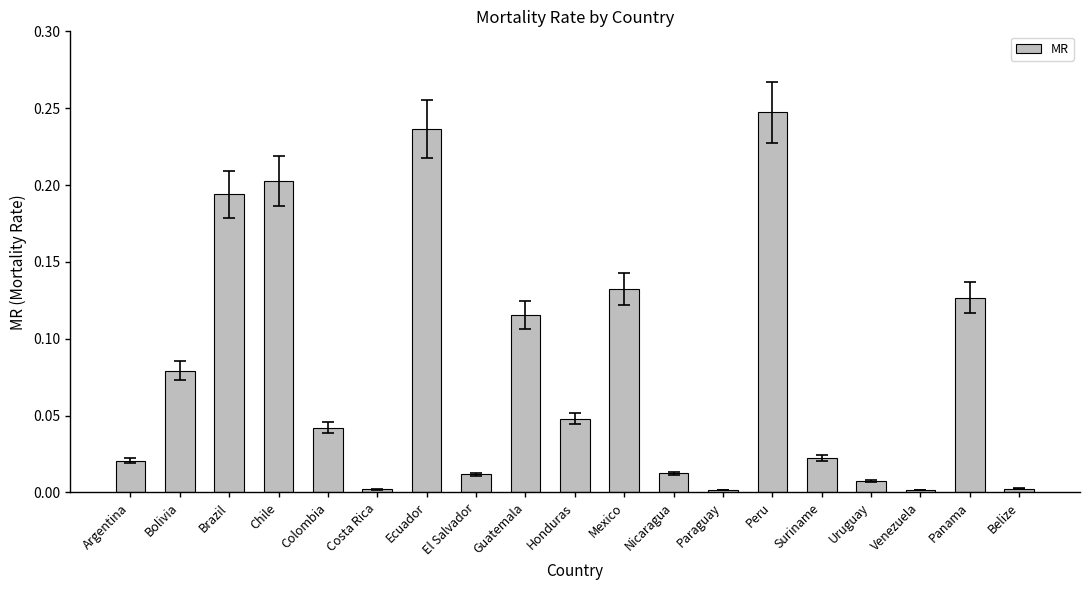

What is the label of the 10th bar from the right?

Honduras